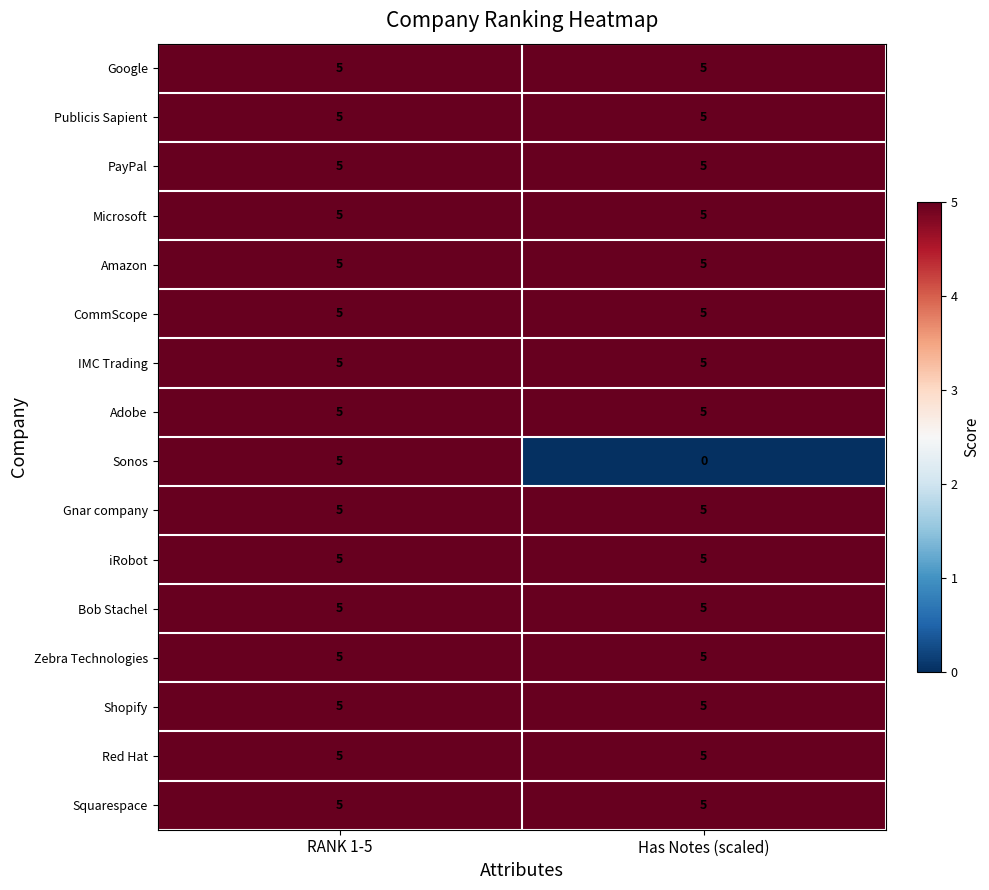

At which category does the chart reach its minimum across all series?

Has Notes (scaled)